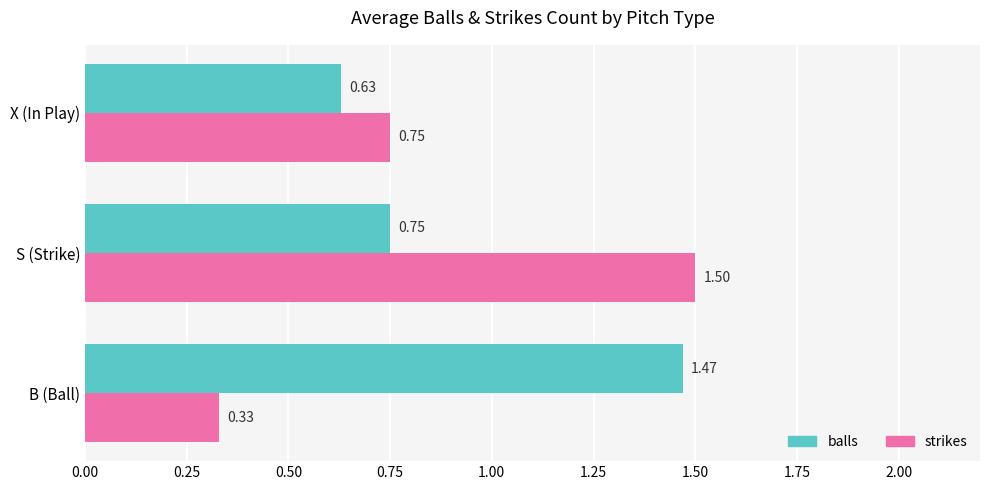

Which series changed the most between B (Ball) and X (In Play)?

balls